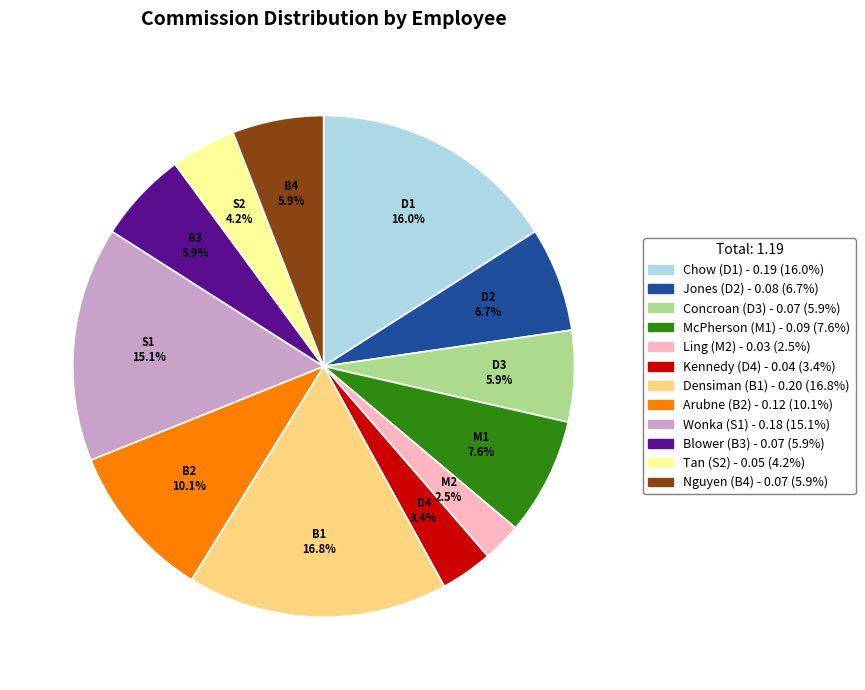

Which category has the biggest portion of the pie?

Densiman